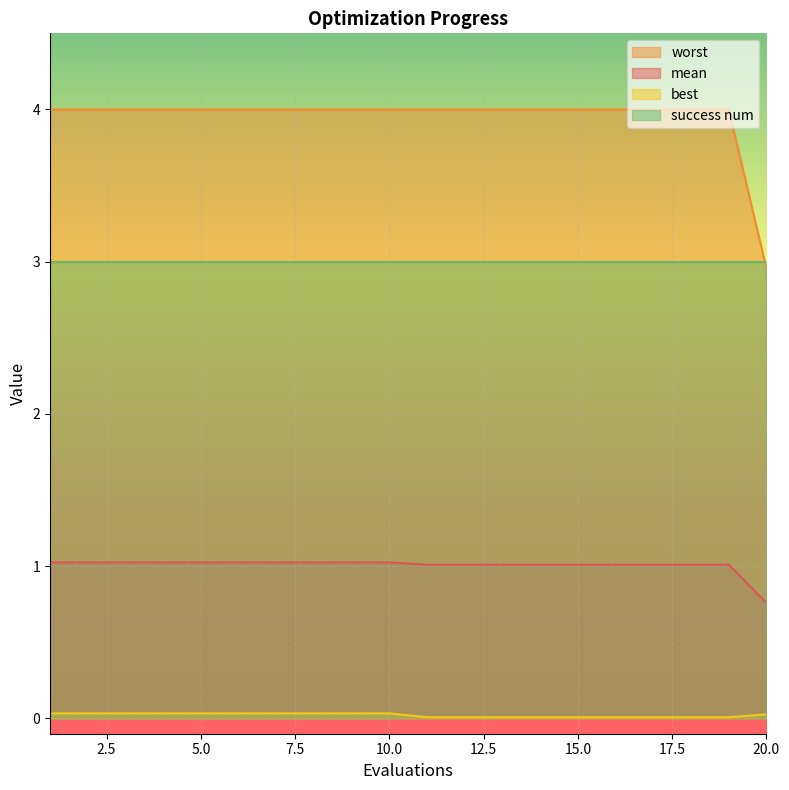

True or false: mean has more than 0 interior local peaks.

False